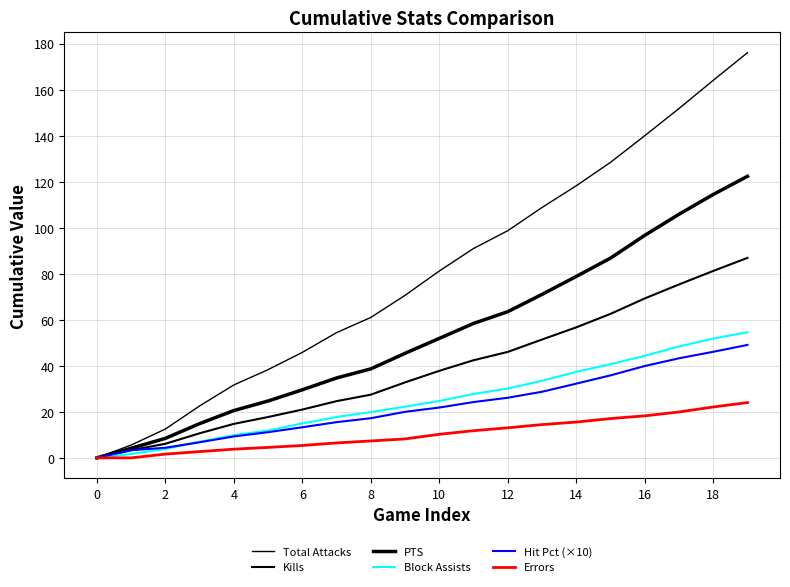

How many lines are shown in the chart?

6